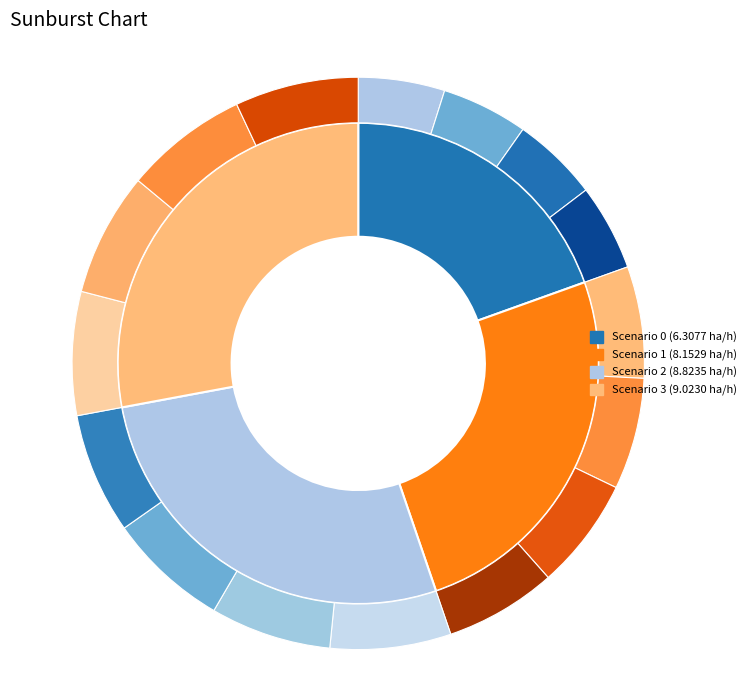

How many slices are in this pie chart?

4